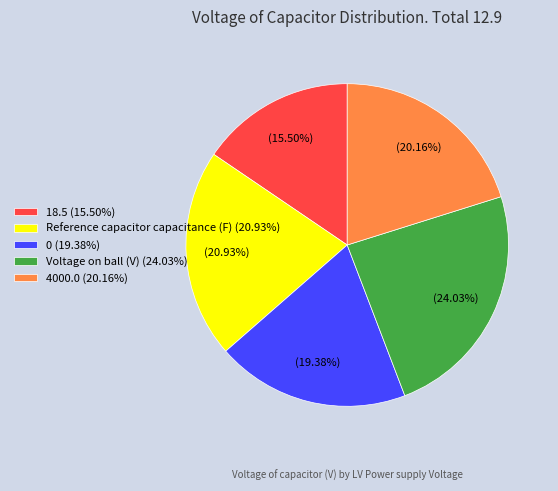

To the nearest percent, what percentage of the pie is 0?

19%